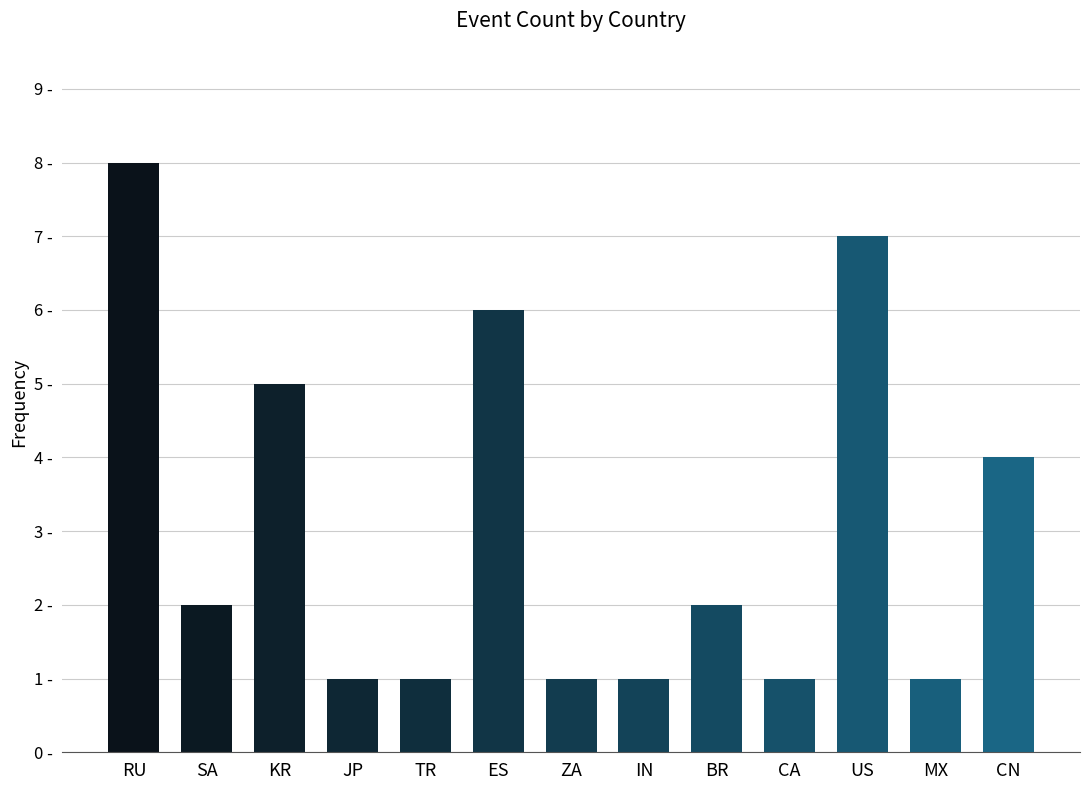

What is the label of the 5th bar from the left?

TR